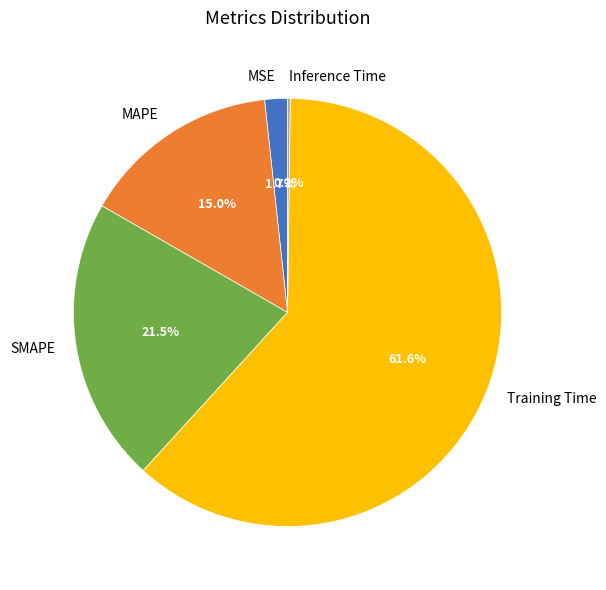

What portion of the pie excludes Training Time?

38.4%